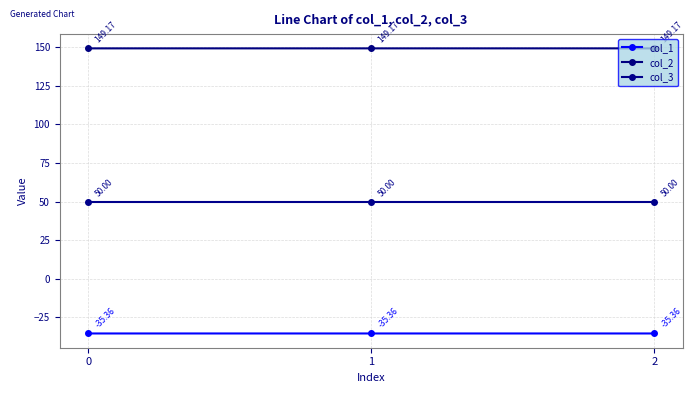

The col_1 series shows -35.4 at 0. True or false?

True